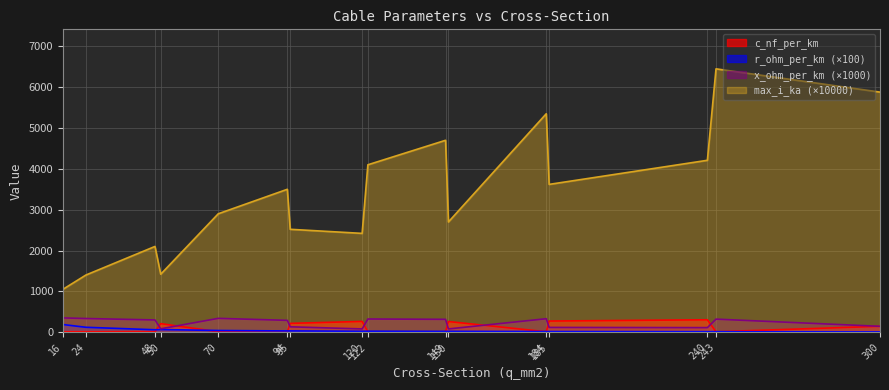

Is it true that r_ohm_per_km equals 120.1 at 24?

True